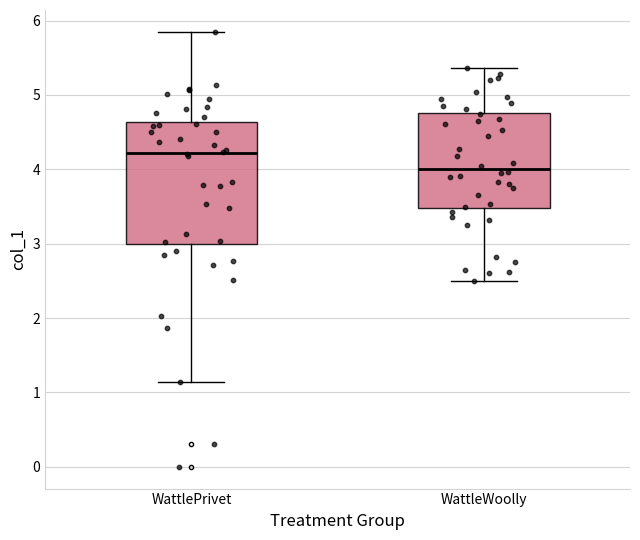

Reading left to right, read every box against the y-axis: the position of its median line, the range the box covers, and the ends of its whiskers. The values are not printed on the chart, so give them approximately, as read against the axis.

WattlePrivet: median 4.2, box 3.0 to 4.6, whiskers 1.1 to 5.9
WattleWoolly: median 4.0, box 3.5 to 4.8, whiskers 2.5 to 5.4